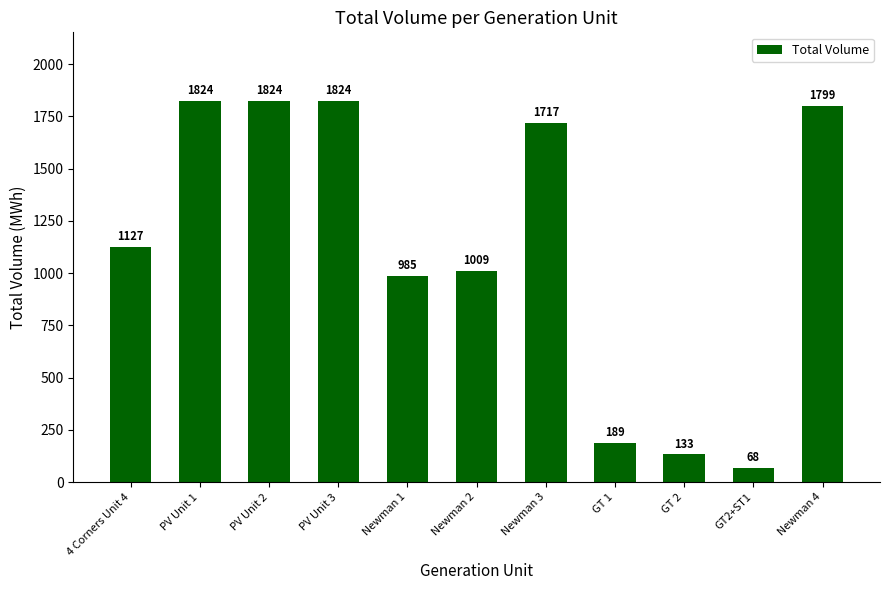

The chart shows a value of 1539 at Newman 1. True or false?

False